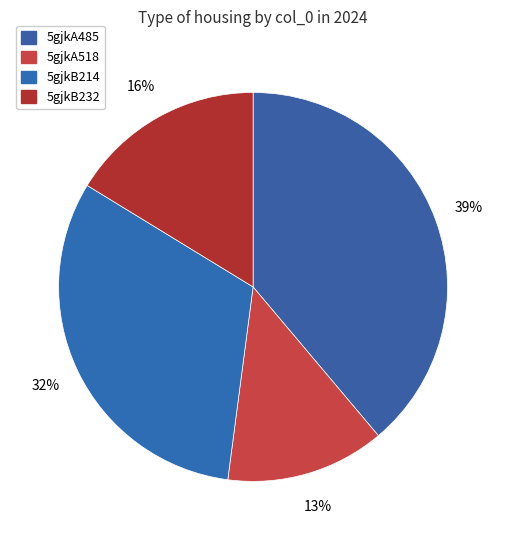

Do 5gjkA485 and 5gjkB214 together represent more than half of the pie?

Yes